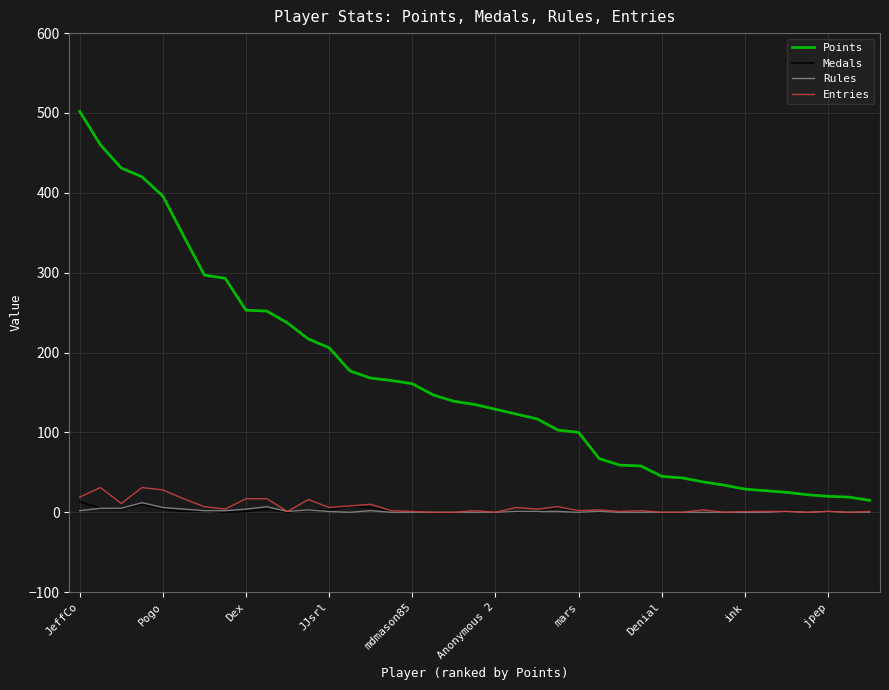

Which series has the widest spread of values?

Points